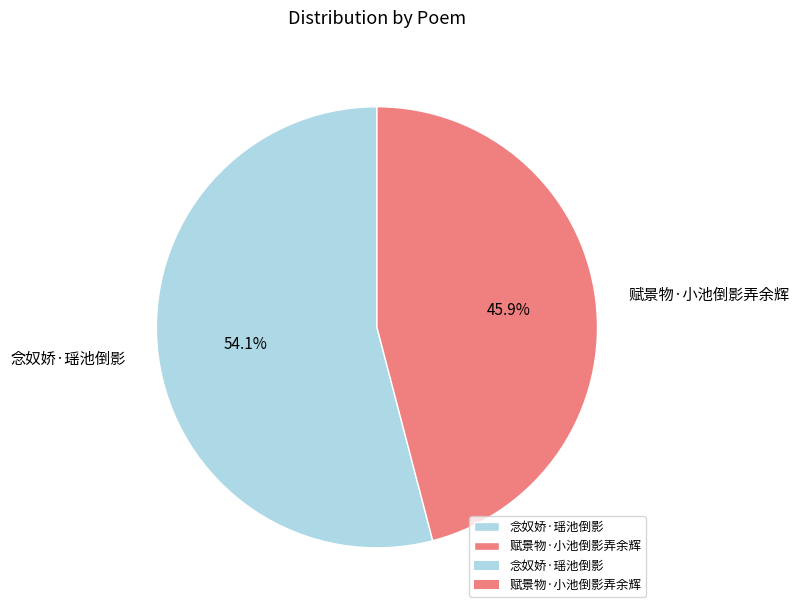

To the nearest percent, what is the difference between the 念奴娇·瑶池倒影 and 赋景物·小池倒影弄余辉 slice percentages?

8%